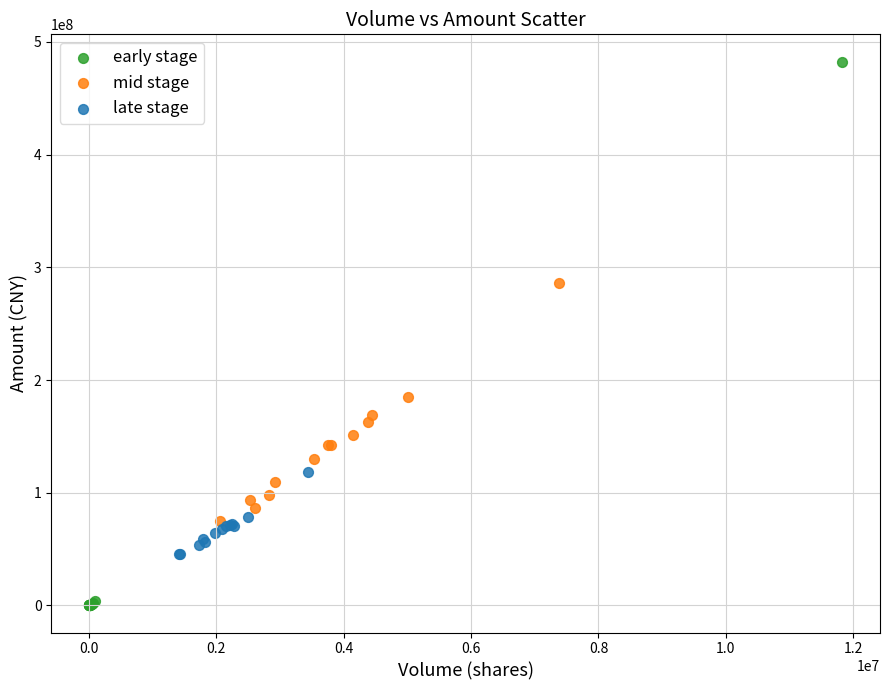

Which series has the widest spread of Y values?

early stage